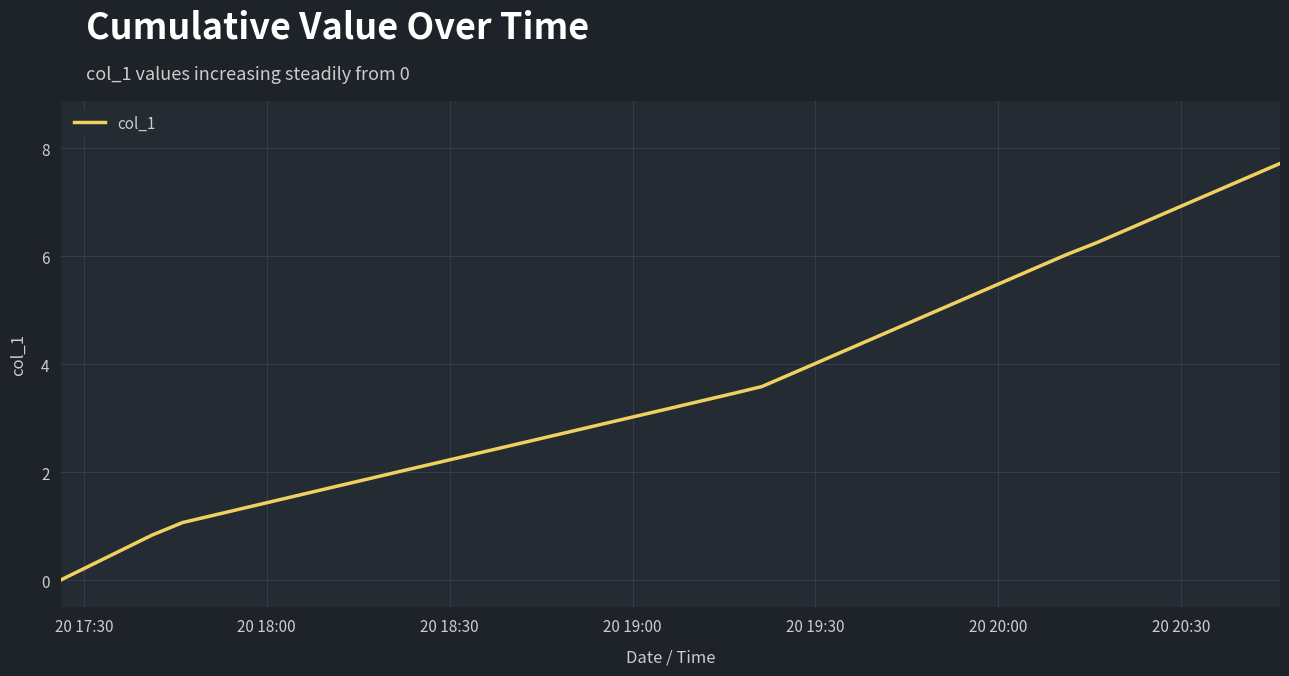

What is the greatest value displayed?

7.7